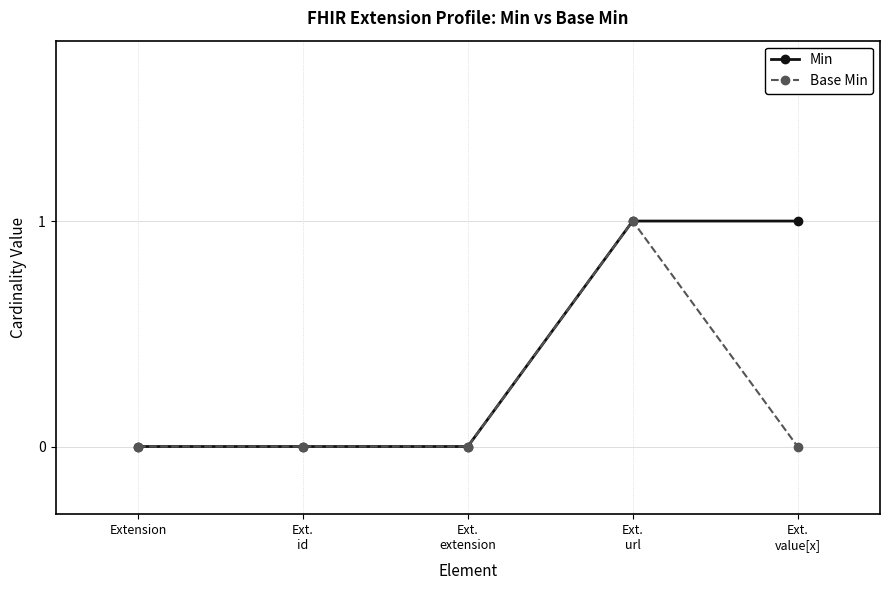

Is it true that Min equals 1 at Ext.
extension?

False